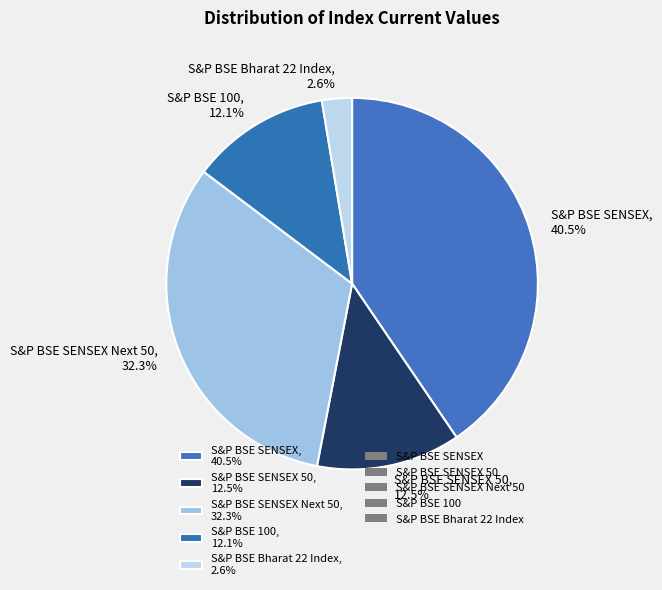

Is the sum of S&P BSE SENSEX Next 50, 32.3% and S&P BSE SENSEX, 40.5% greater than half?

Yes